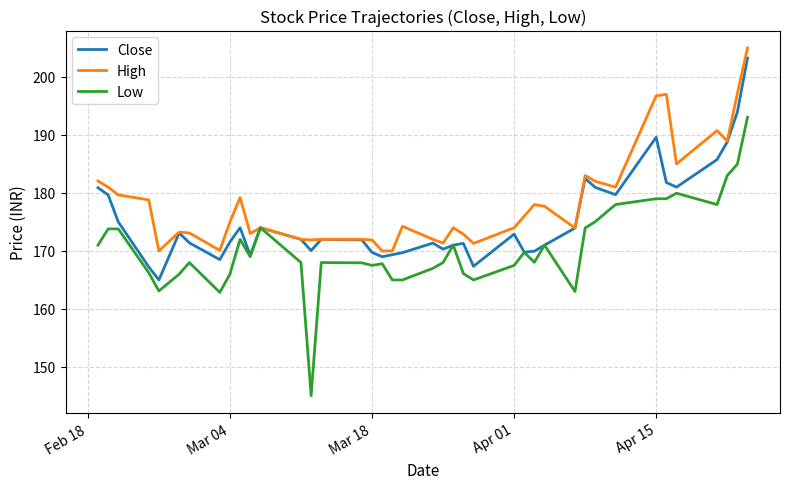

Which series has the widest spread of values?

Low